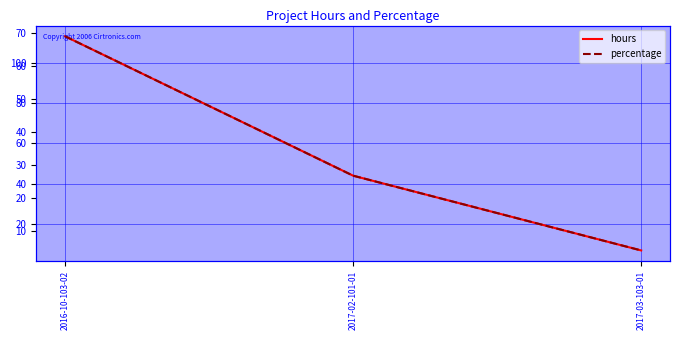

Reading left to right, transcribe all the data shown in this chart.

hours: 113.0	44.0	7.0
percentage: 68.9	26.8	4.3